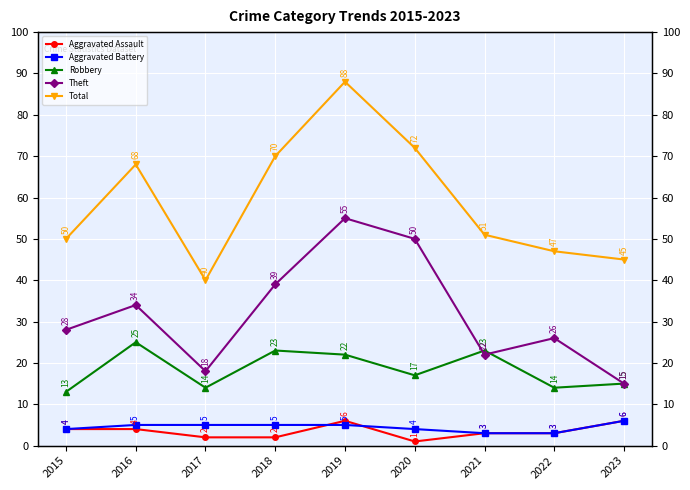

At which label does Aggravated Battery reach its minimum?

2021